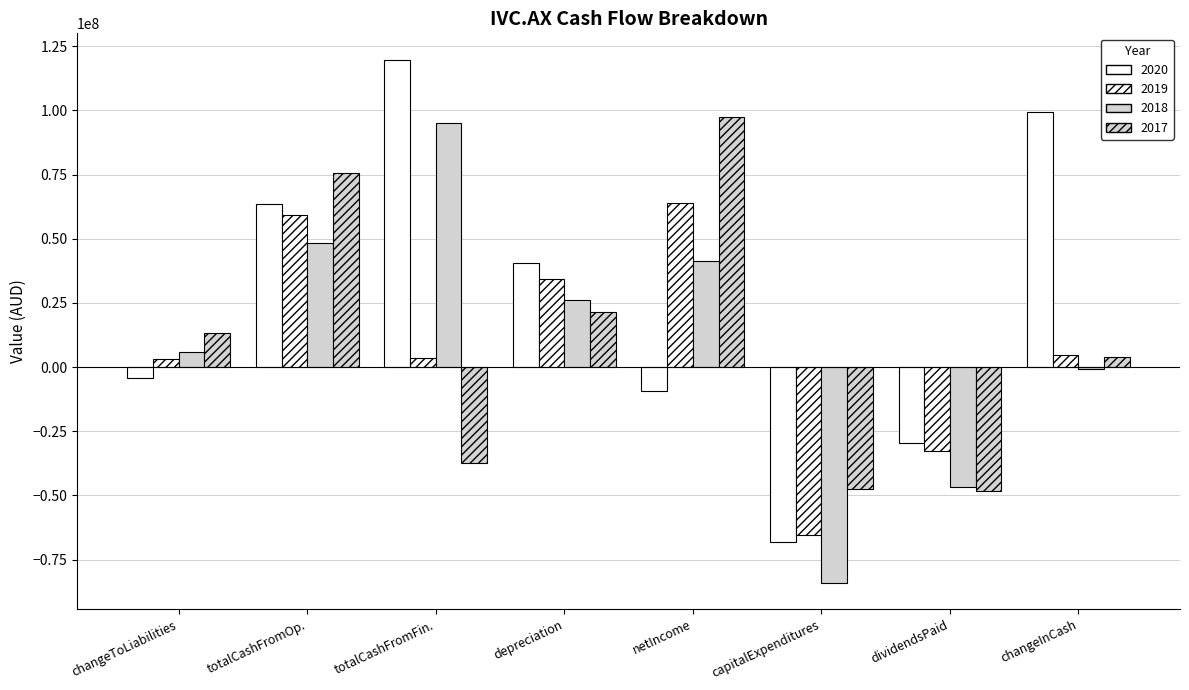

What is the difference between the highest and lowest values at netIncome?

106681000